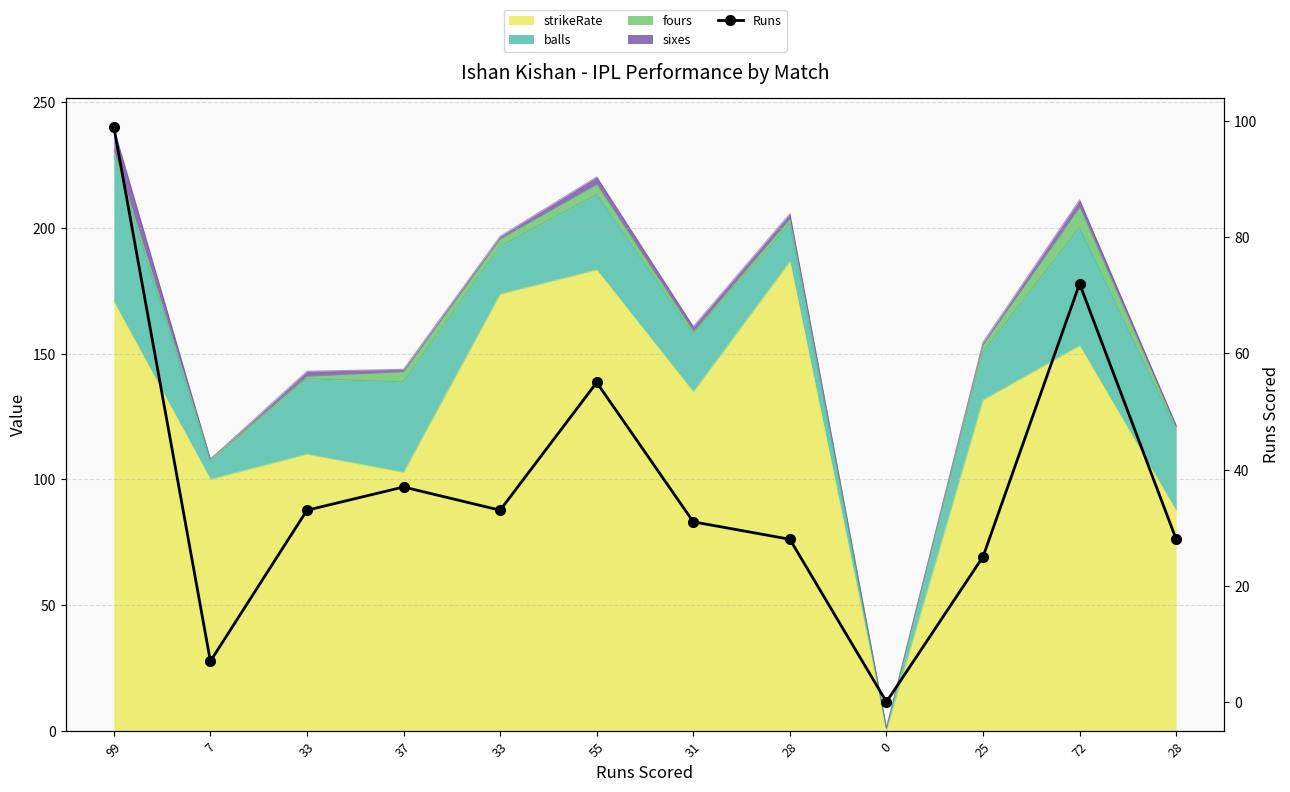

Where is the first local minimum?

7